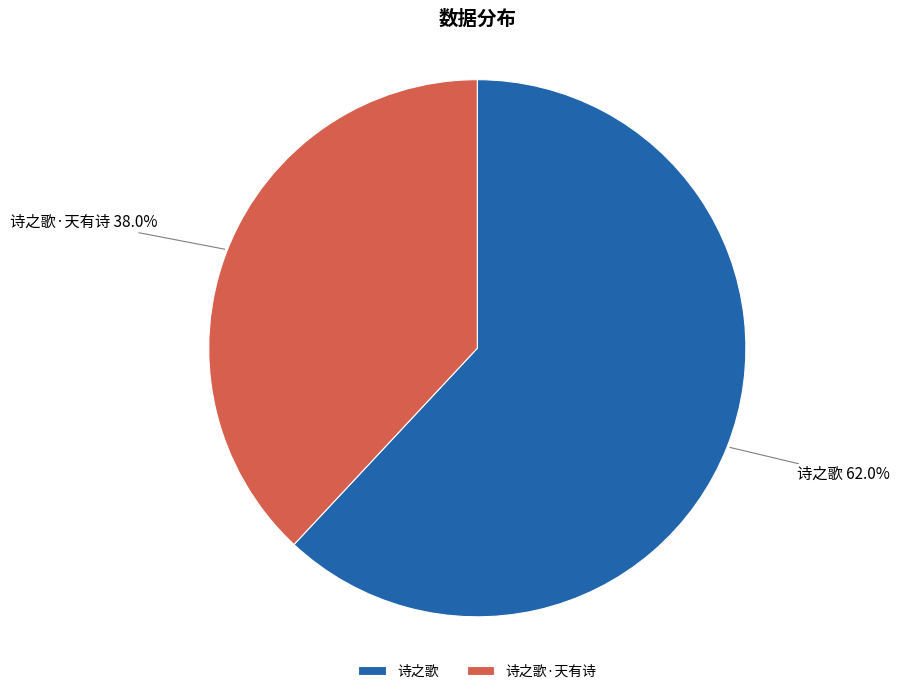

To the nearest percent, what is the combined percentage of 诗之歌 and 诗之歌·天有诗?

100%